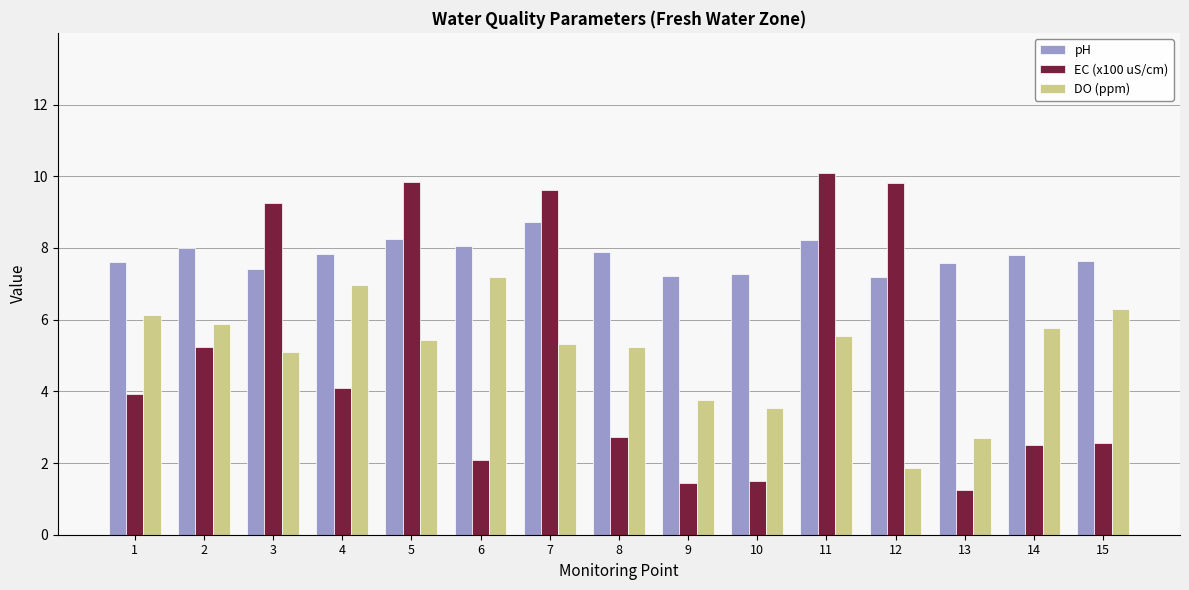

Which category has the highest value across all series?

11